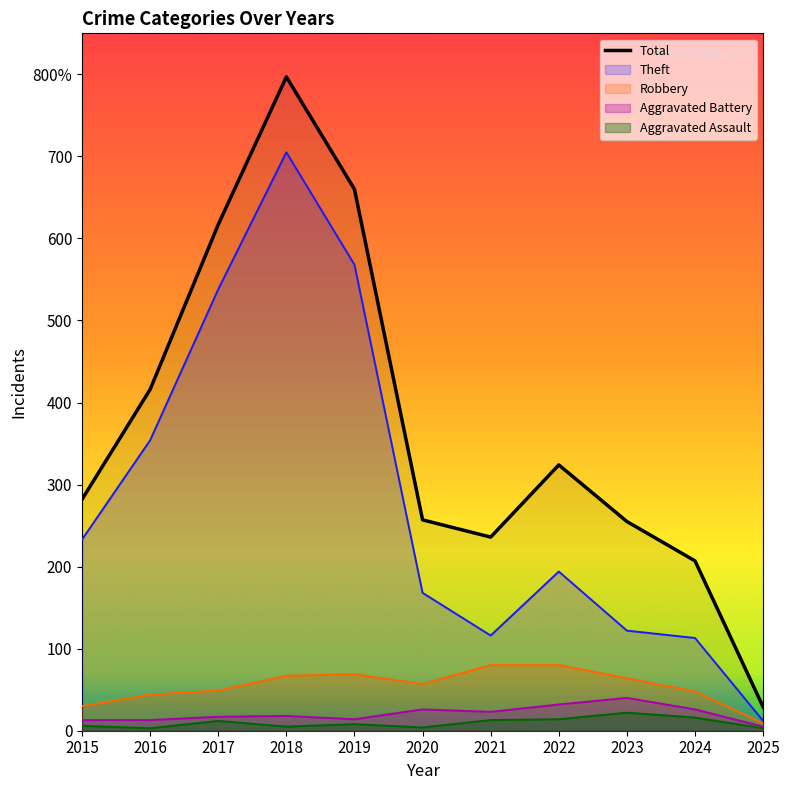

Reading left to right, transcribe all the data shown in this chart.

282	416	617	797	660	257	236	324	255	207	29